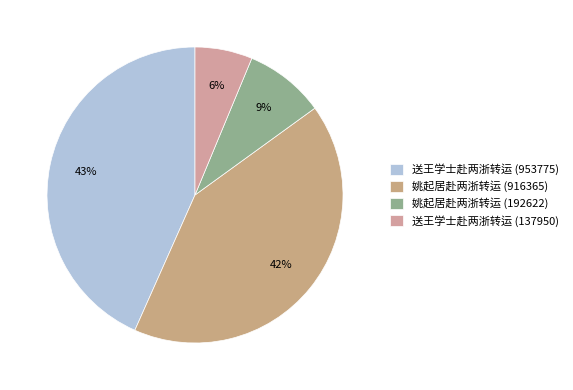

To the nearest percent, what is the difference between the largest and smallest slice percentages?

37%